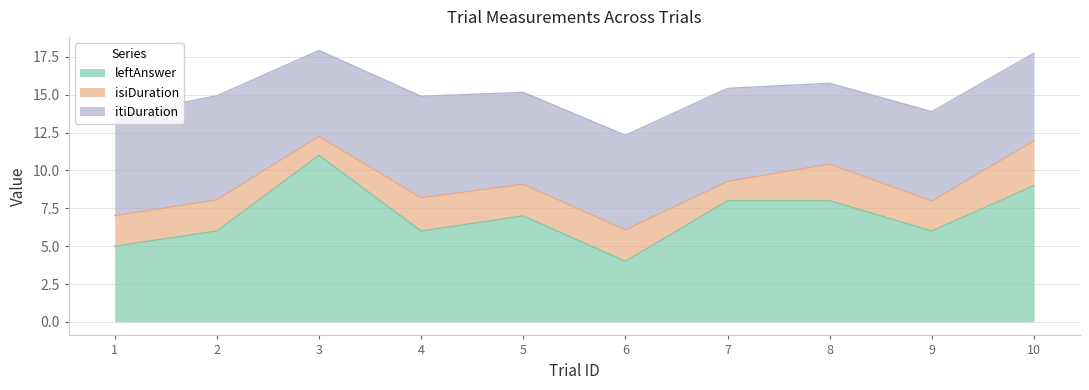

How many leftAnswer values are between 6 and 8?

6